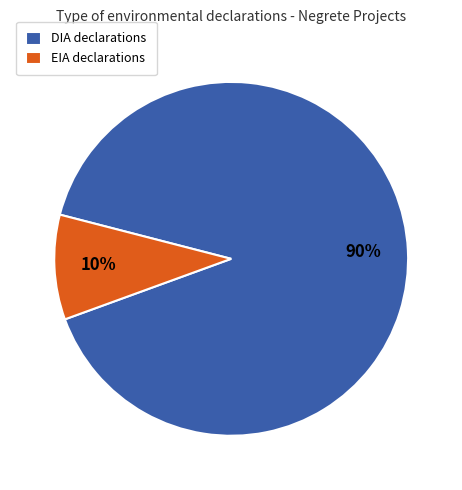

Rank the categories by value from lowest to highest.

EIA, DIA